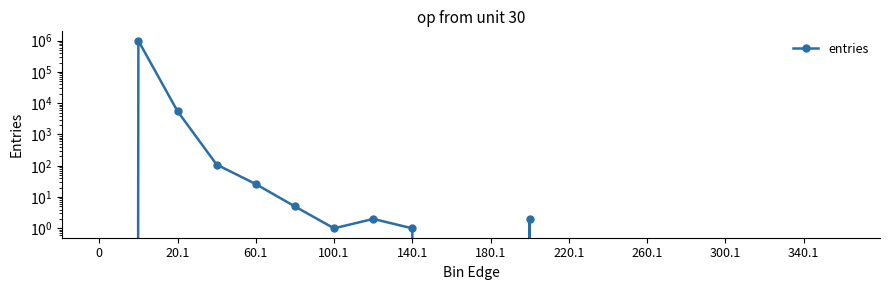

How many points are lower than both their immediate neighbors (excluding endpoints)?

1